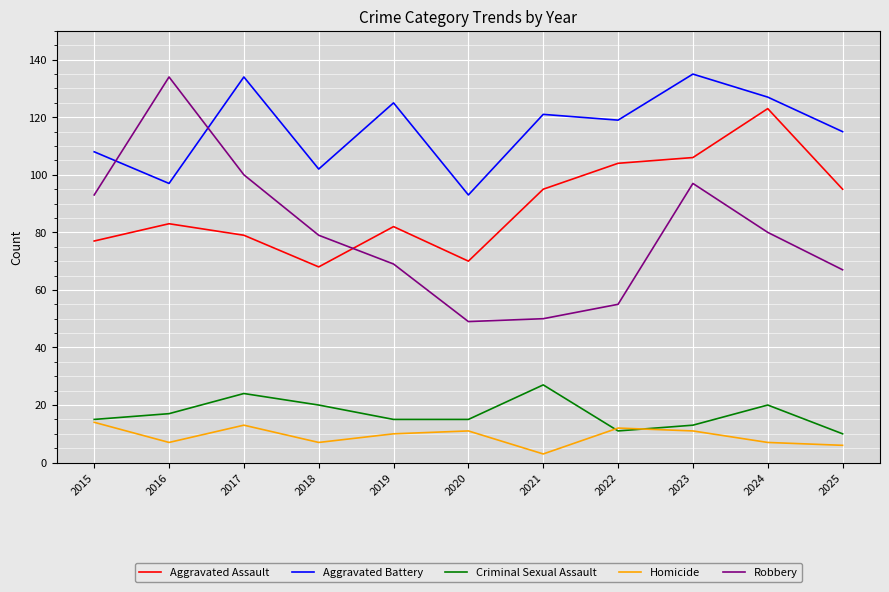

Which series has the widest spread of values?

Robbery